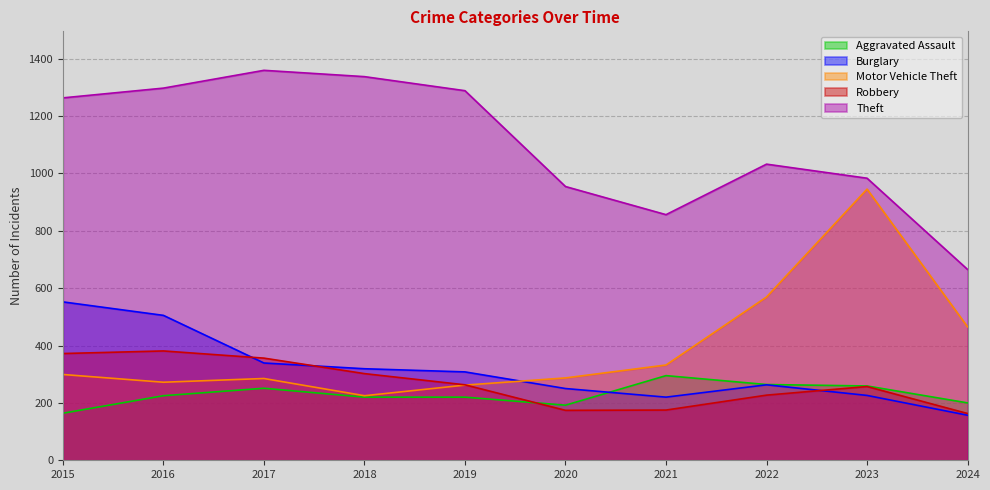

List the series in order of their peak value, lowest first.

Aggravated Assault, Robbery, Burglary, Motor Vehicle Theft, Theft